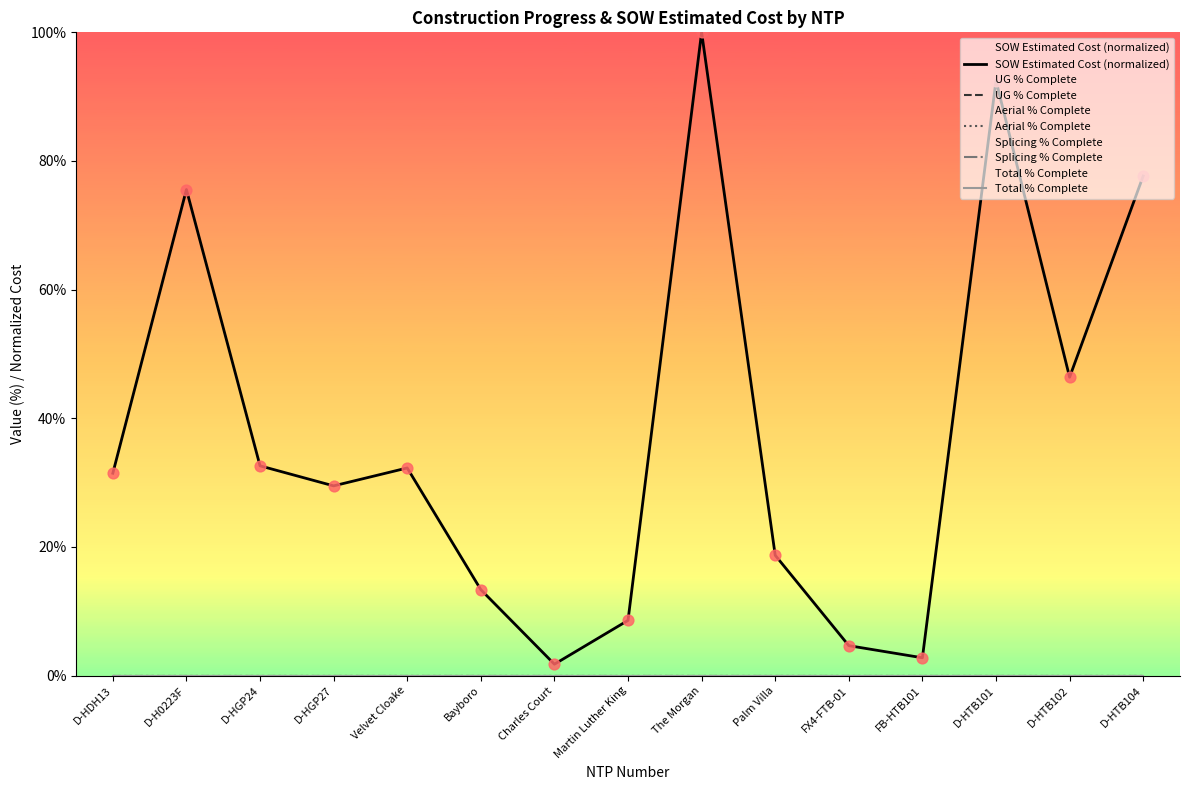

What are all the series names shown in the legend?

SOW Estimated Cost (normalized), UG % Complete, Aerial % Complete, Splicing % Complete, Total % Complete